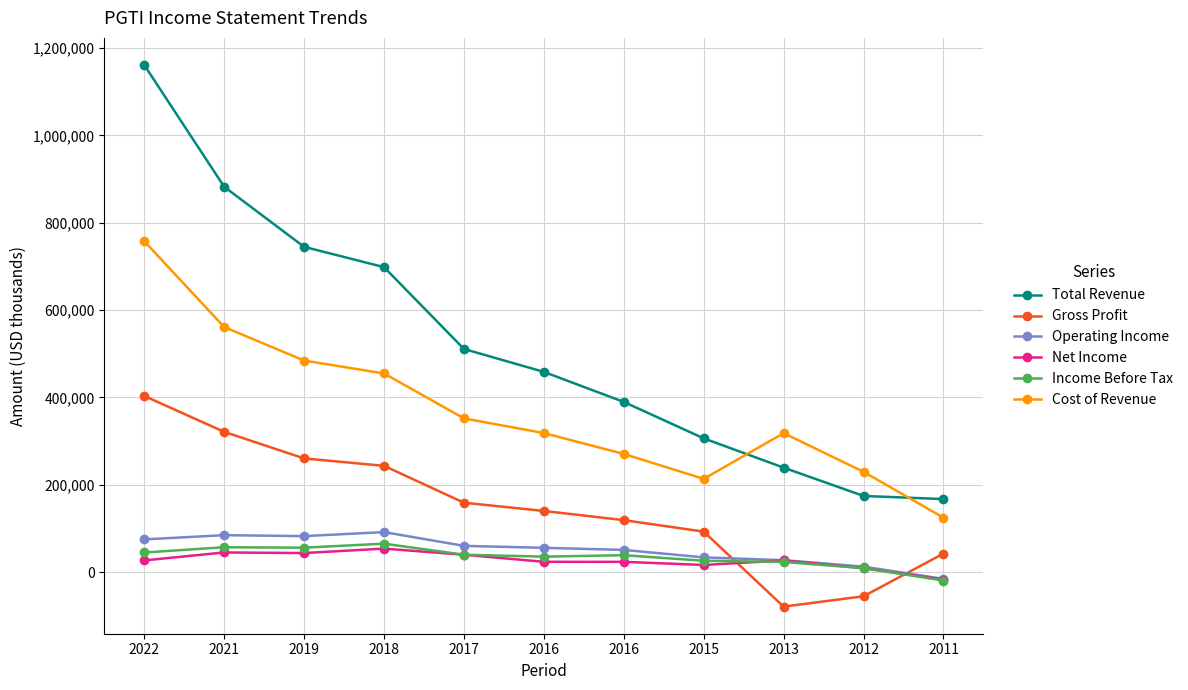

The Gross Profit series shows 217480 at 2016. True or false?

False